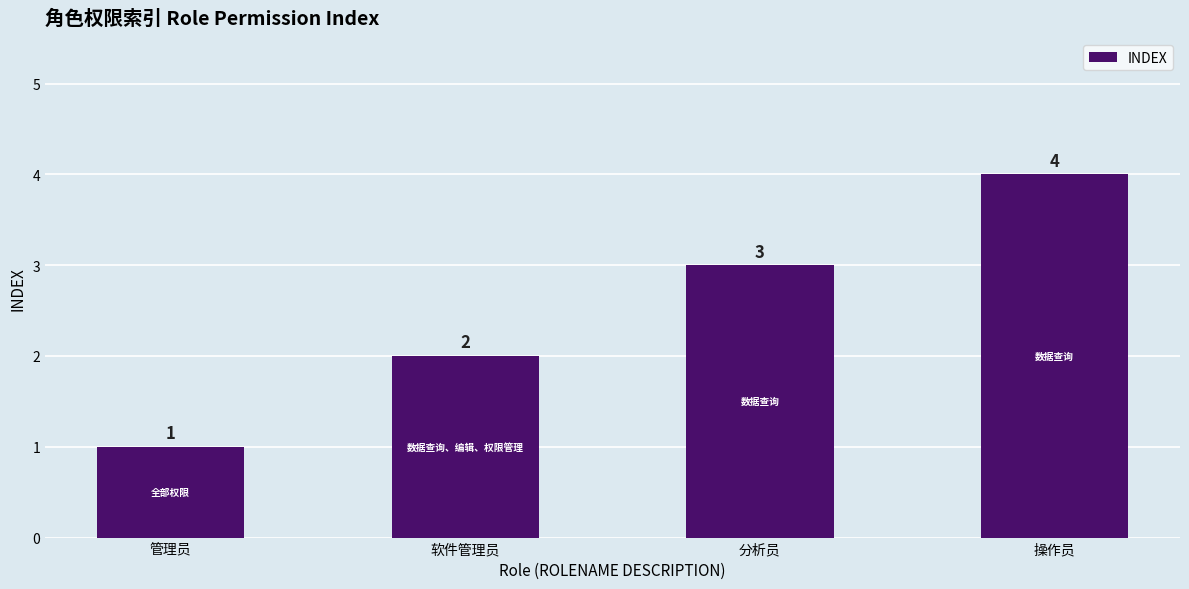

Where is the data nearest to the value 2?

软件管理员